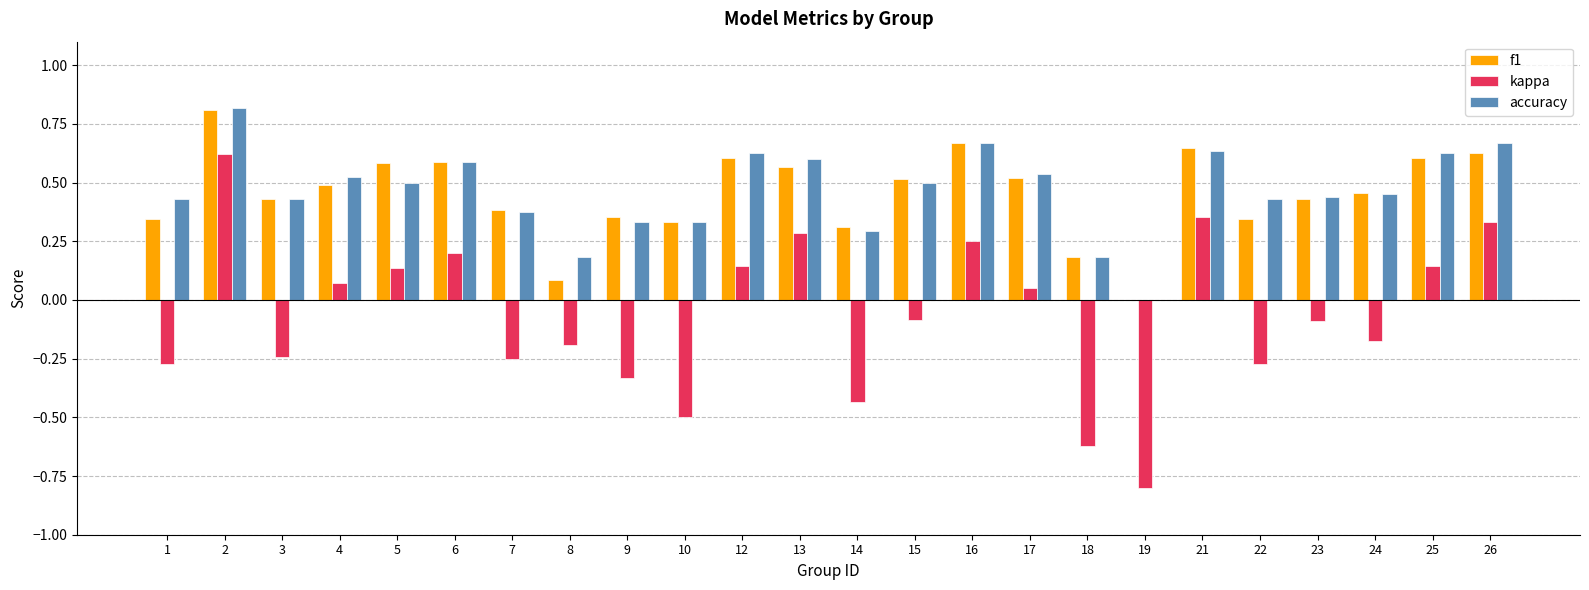

The value of f1 at 10 is 0.3. True or false?

True